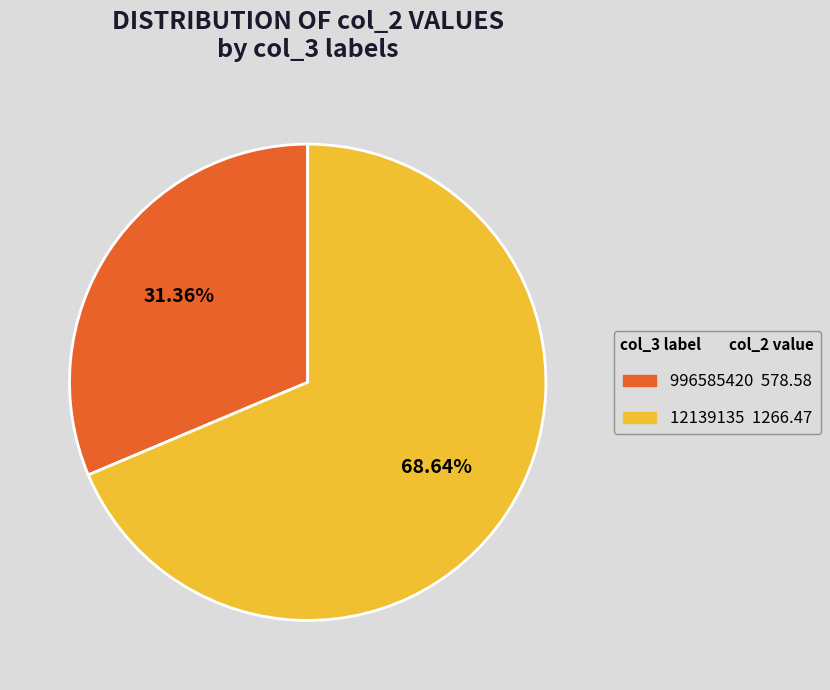

True or false: 996585420 accounts for 31% of the total.

True